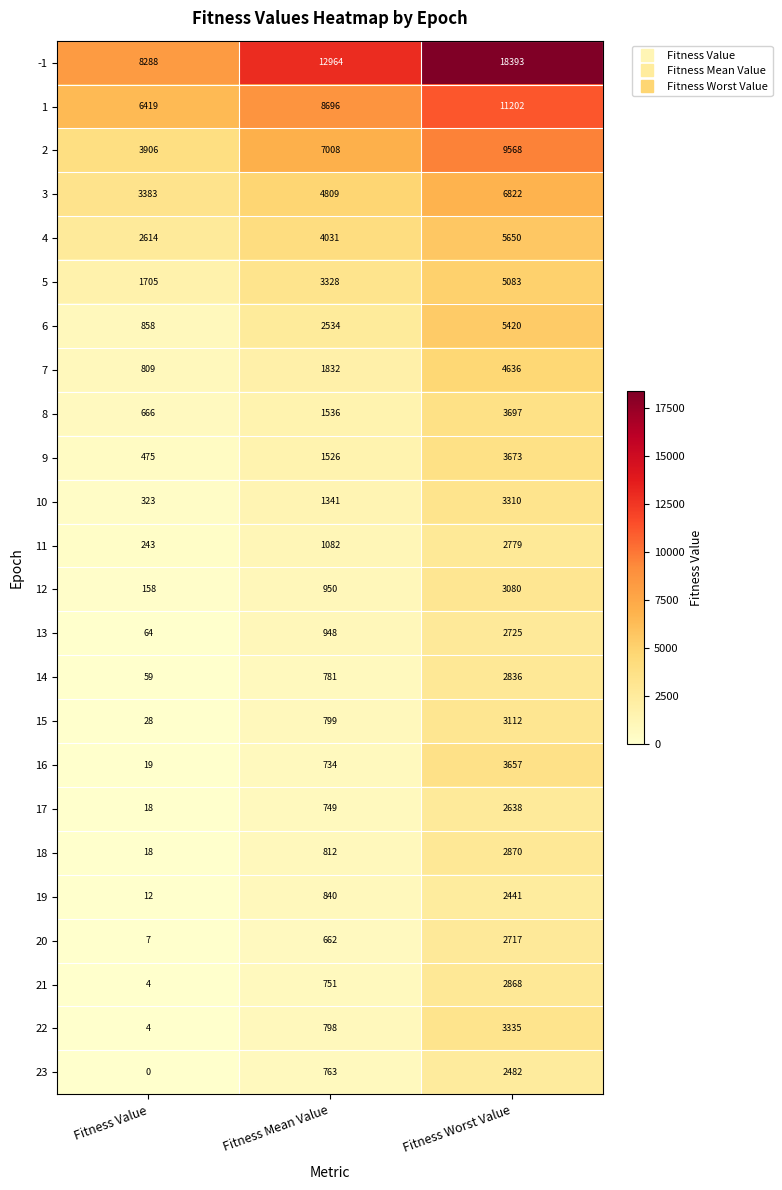

What is the average value of the 7 series?

2426